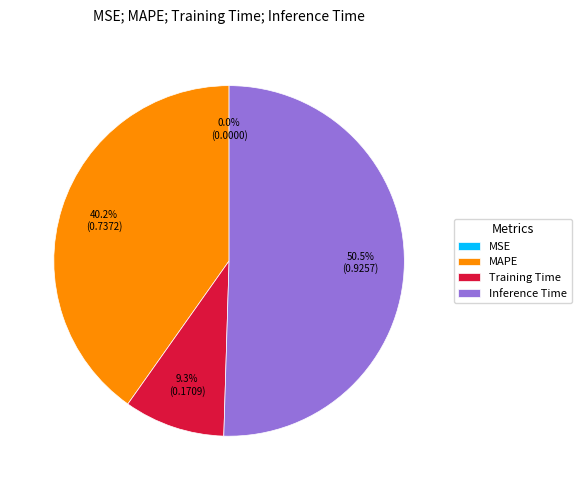

What is the largest slice in the pie chart?

Inference Time